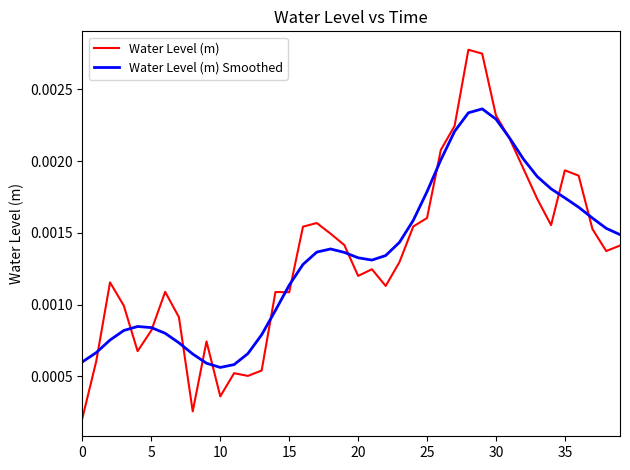

True or false: Water Level (m) Smoothed and Water Level (m) cross at least once.

True